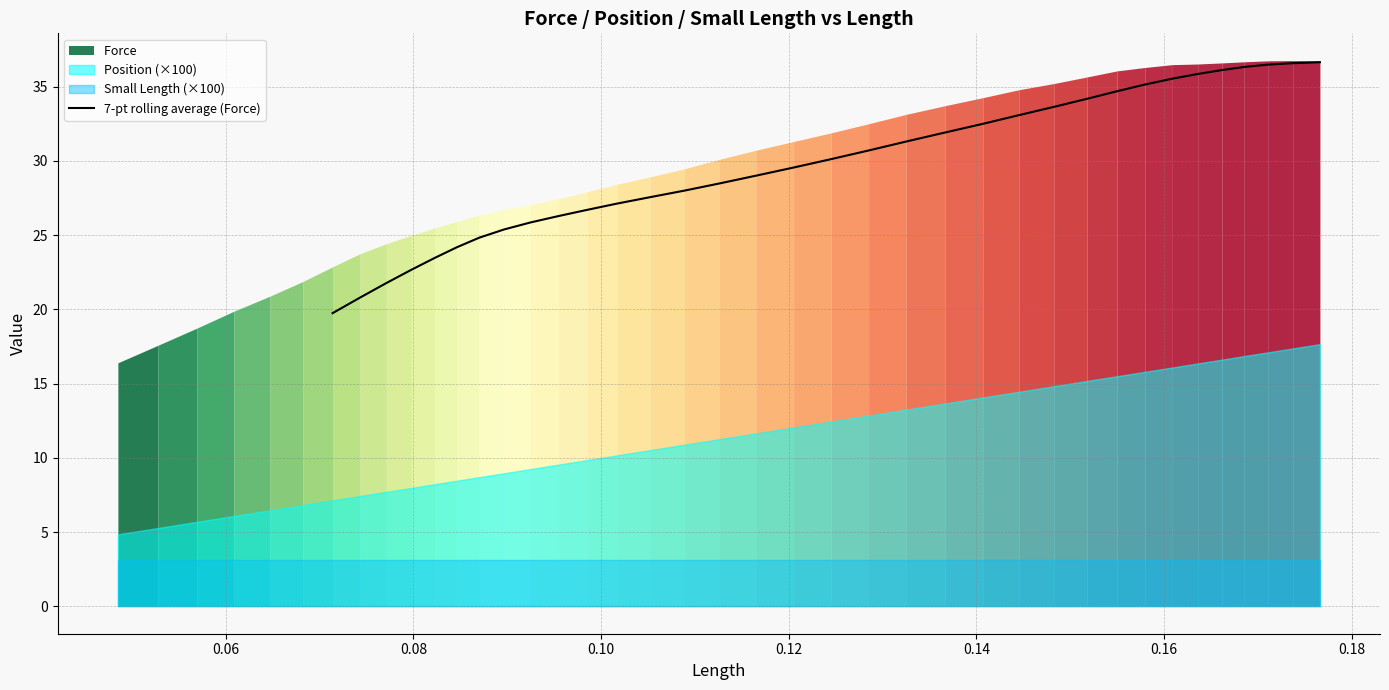

How many categories are shown in the chart?

34